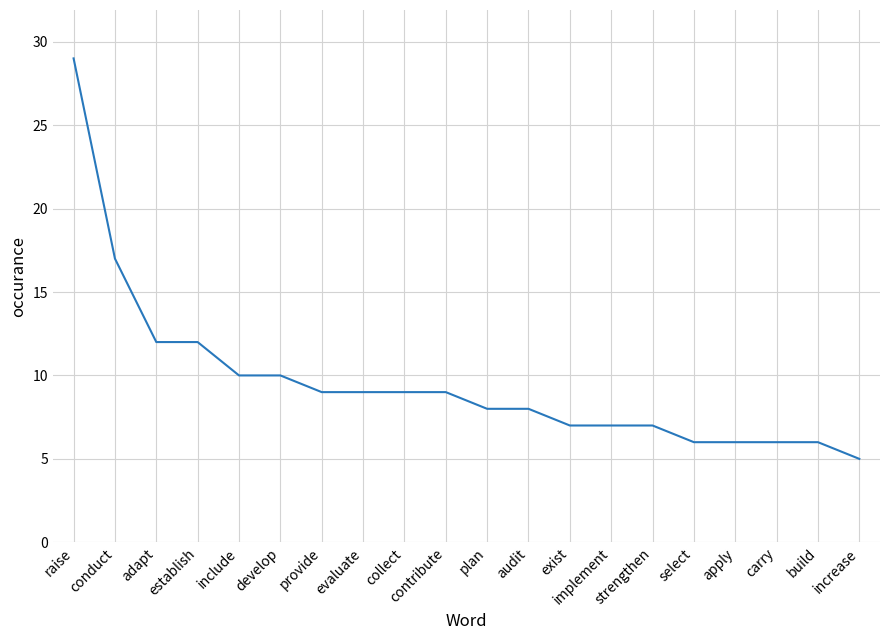

At which category does the chart reach its peak across all series?

raise